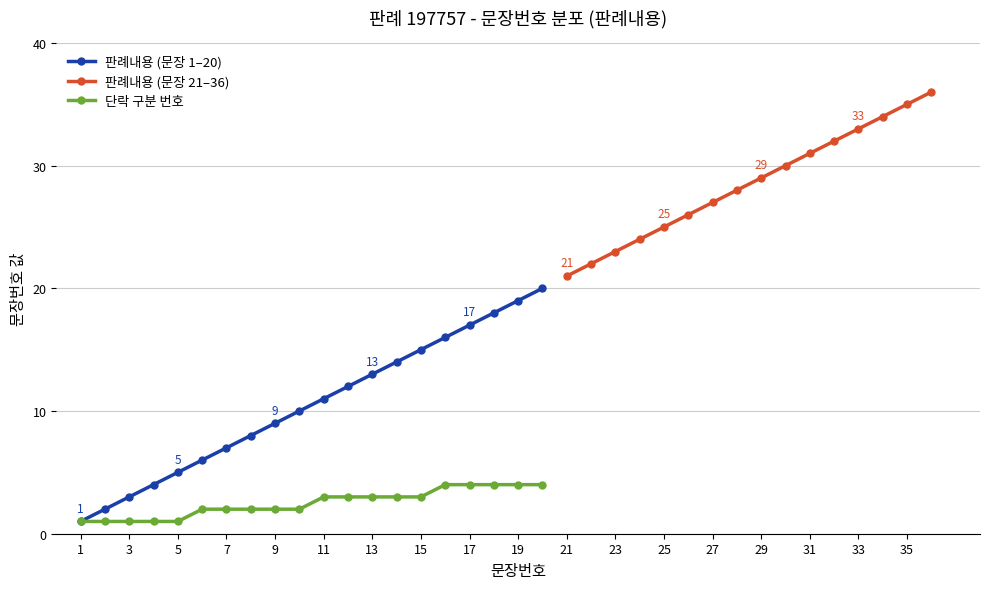

Where does the data first go above 11?

12